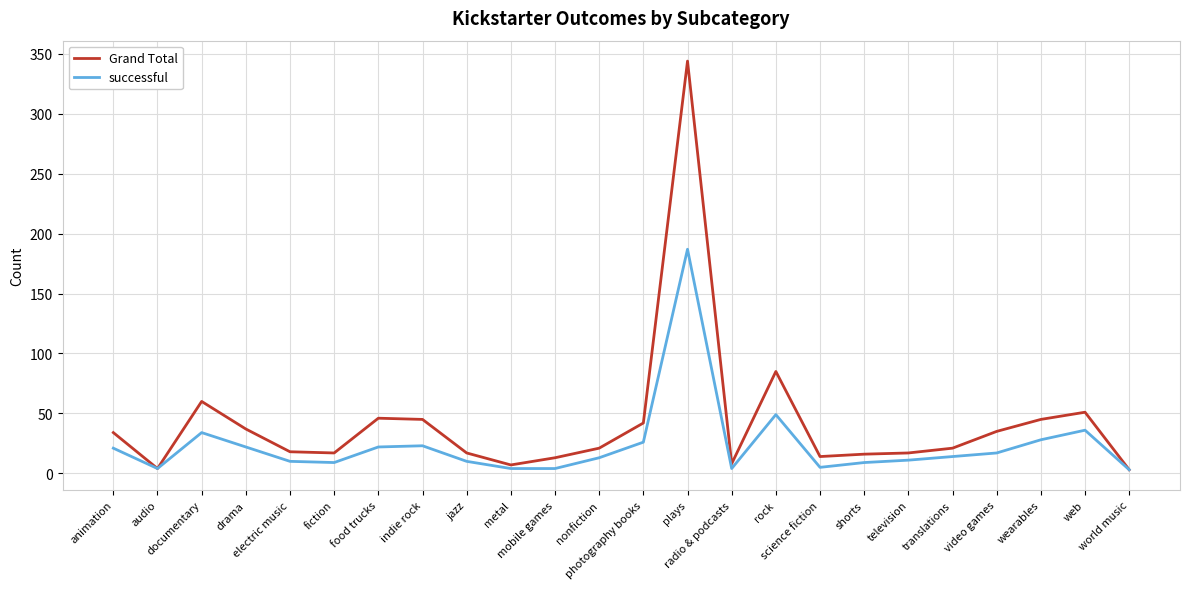

Which series has the largest range (max minus min)?

Grand Total